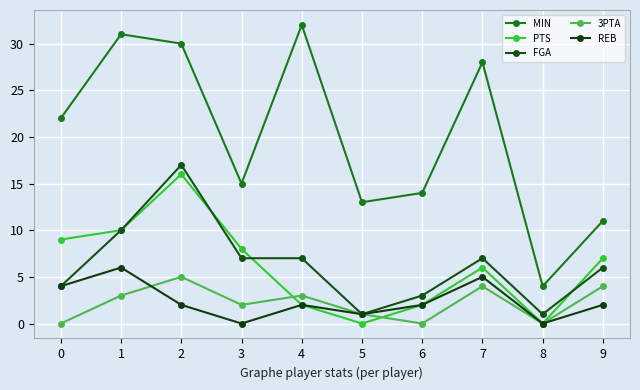

Which series has the widest spread of values?

MIN